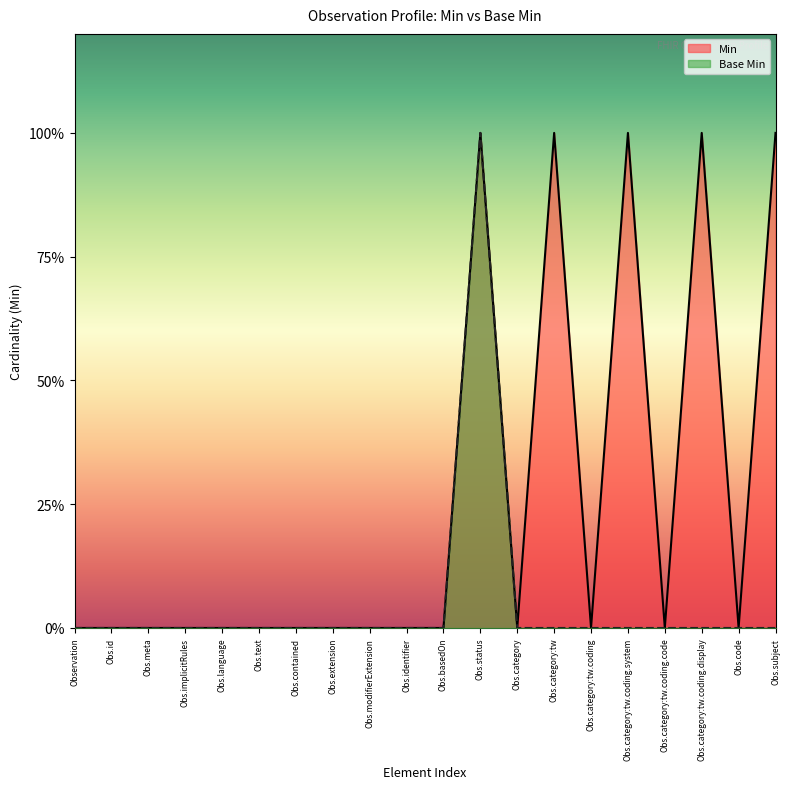

Reading right to left, transcribe all the data shown in this chart.

Min: Obs.subject=1	Obs.code=0	Obs.category:tw.coding.display=1	Obs.category:tw.coding.code=0	Obs.category:tw.coding.system=1	Obs.category:tw.coding=0	Obs.category:tw=1	Obs.category=0	Obs.status=1	Obs.basedOn=0	Obs.identifier=0	Obs.modifierExtension=0	Obs.extension=0	Obs.contained=0	Obs.text=0	Obs.language=0	Obs.implicitRules=0	Obs.meta=0	Obs.id=0	Observation=0
Base Min: Obs.subject=0	Obs.code=0	Obs.category:tw.coding.display=0	Obs.category:tw.coding.code=0	Obs.category:tw.coding.system=0	Obs.category:tw.coding=0	Obs.category:tw=0	Obs.category=0	Obs.status=1	Obs.basedOn=0	Obs.identifier=0	Obs.modifierExtension=0	Obs.extension=0	Obs.contained=0	Obs.text=0	Obs.language=0	Obs.implicitRules=0	Obs.meta=0	Obs.id=0	Observation=0